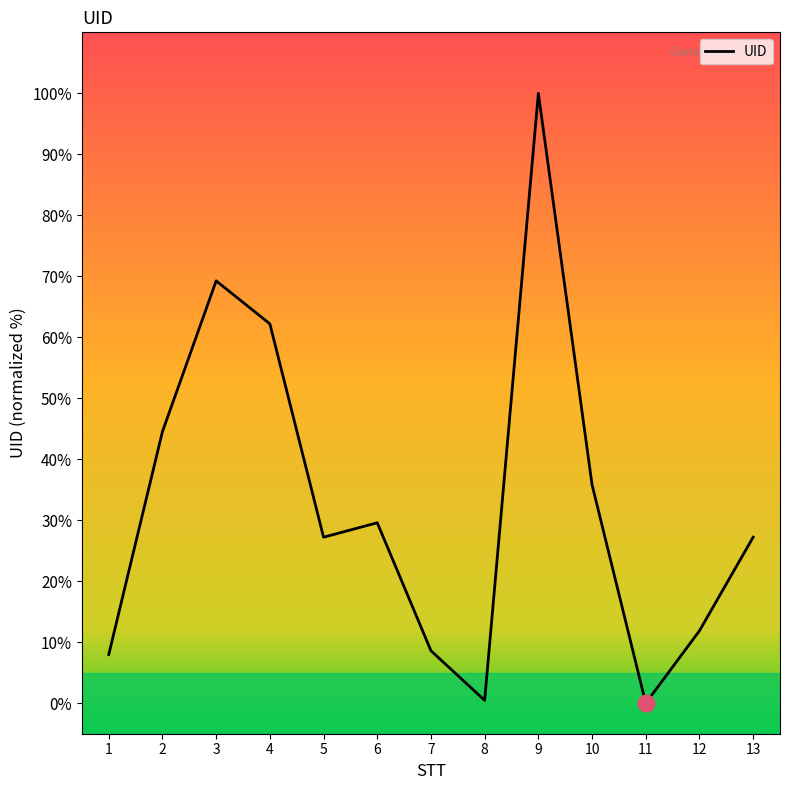

What is the greatest value displayed?

100.0